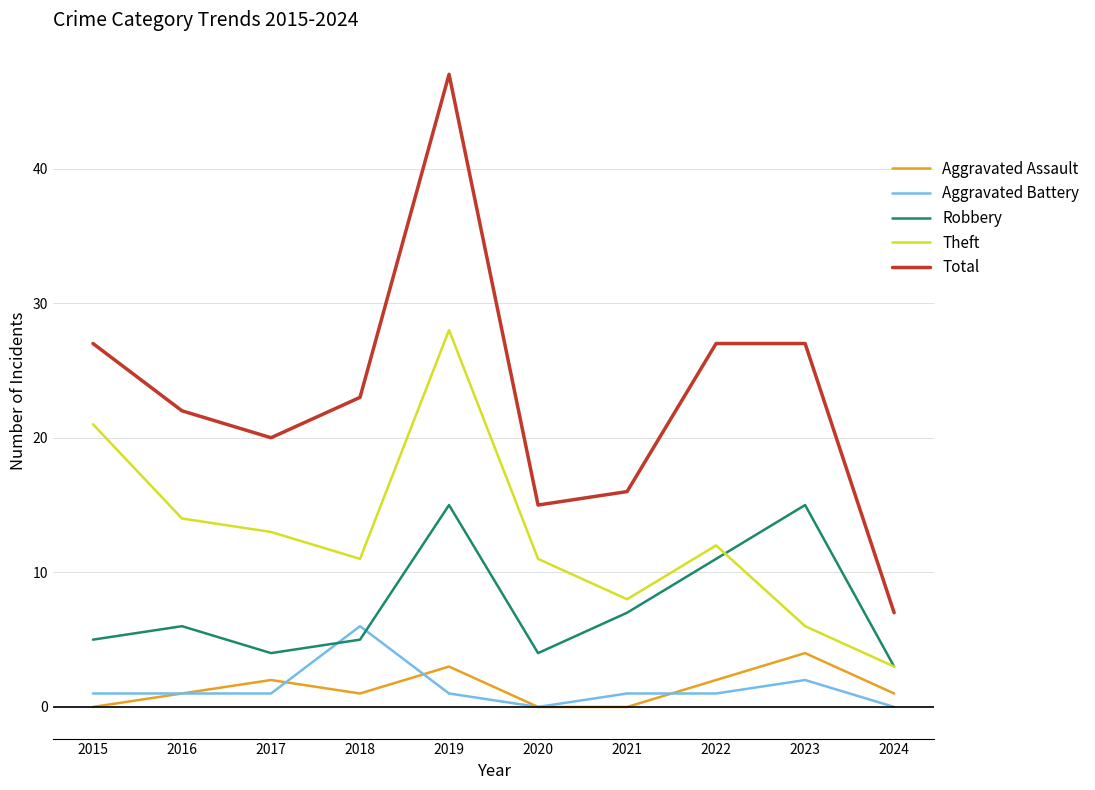

What are all the series names shown in the legend?

Aggravated Assault, Aggravated Battery, Robbery, Theft, Total